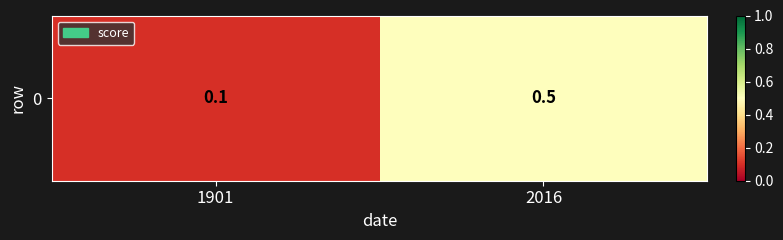

Reading right to left, what are all the values shown in this chart?

2016=0.5	1901=0.1